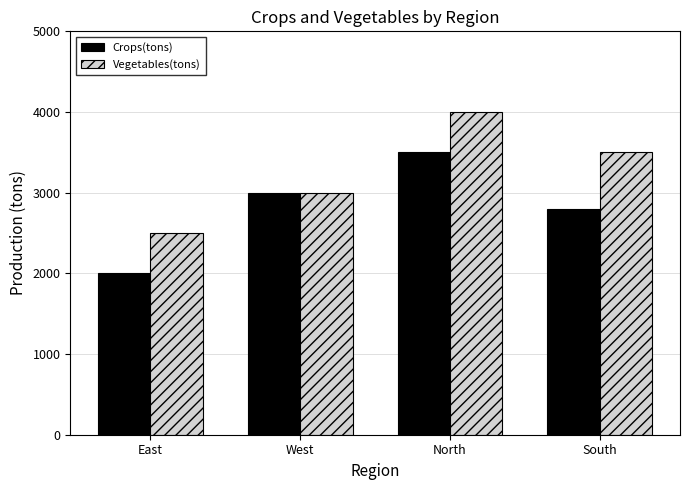

Count the Vegetables(tons) values in the range 3000 to 4000.

3